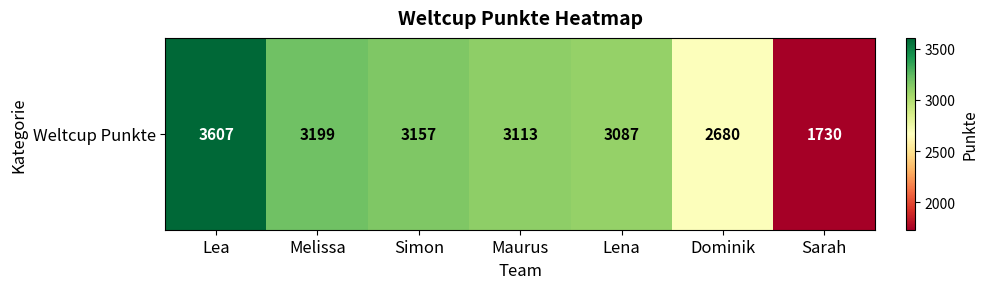

What is the difference between the values at Sarah and Maurus?

1383